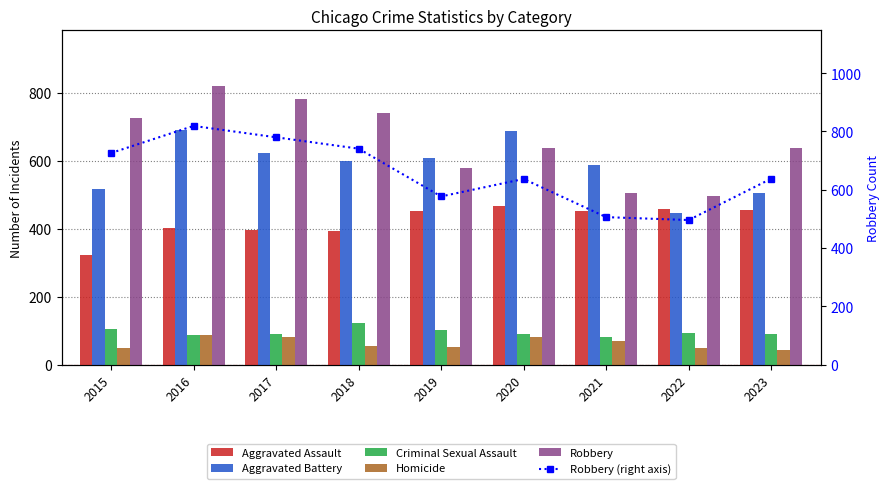

Reading left to right, extract all data points from this chart.

Aggravated Assault: 323	402	396	392	452	466	452	458	455
Aggravated Battery: 515	691	623	600	608	686	587	446	506
Criminal Sexual Assault: 105	87	91	123	102	89	81	93	91
Homicide: 50	87	82	56	53	81	69	49	43
Robbery: 726	819	780	741	577	637	506	496	638
Robbery (right axis): 726	819	780	741	577	637	506	496	638